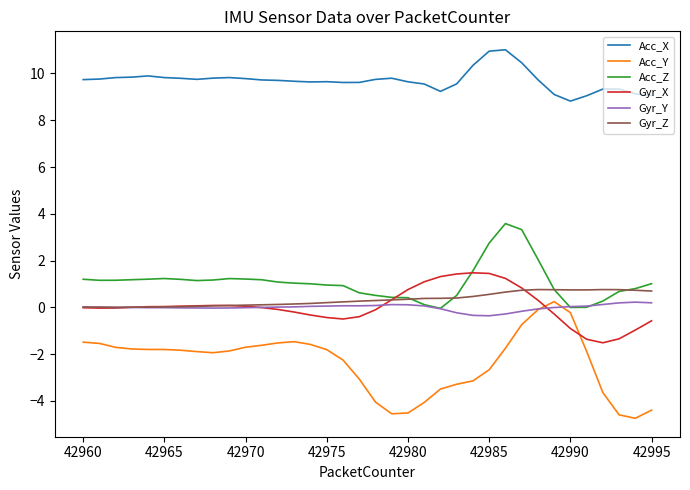

Which series has the largest total across all categories?

Acc_X